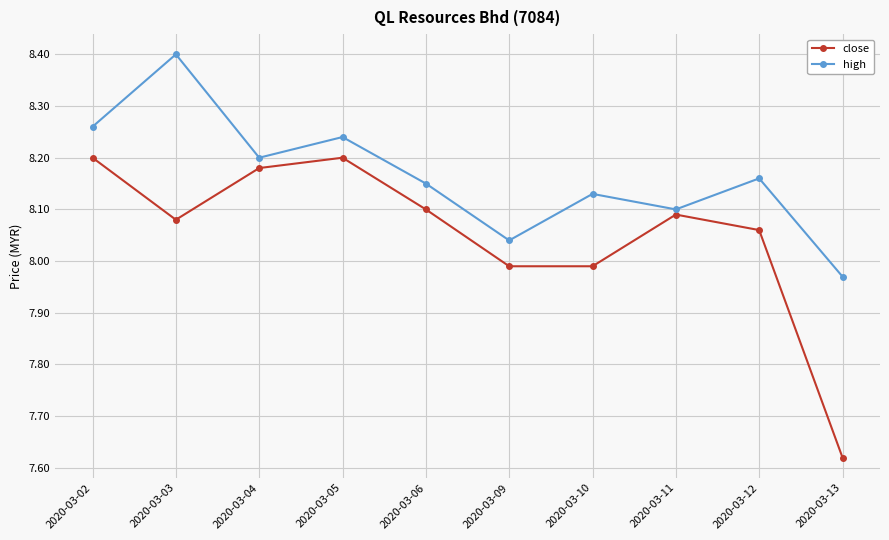

What is the maximum value shown in the chart?

8.4